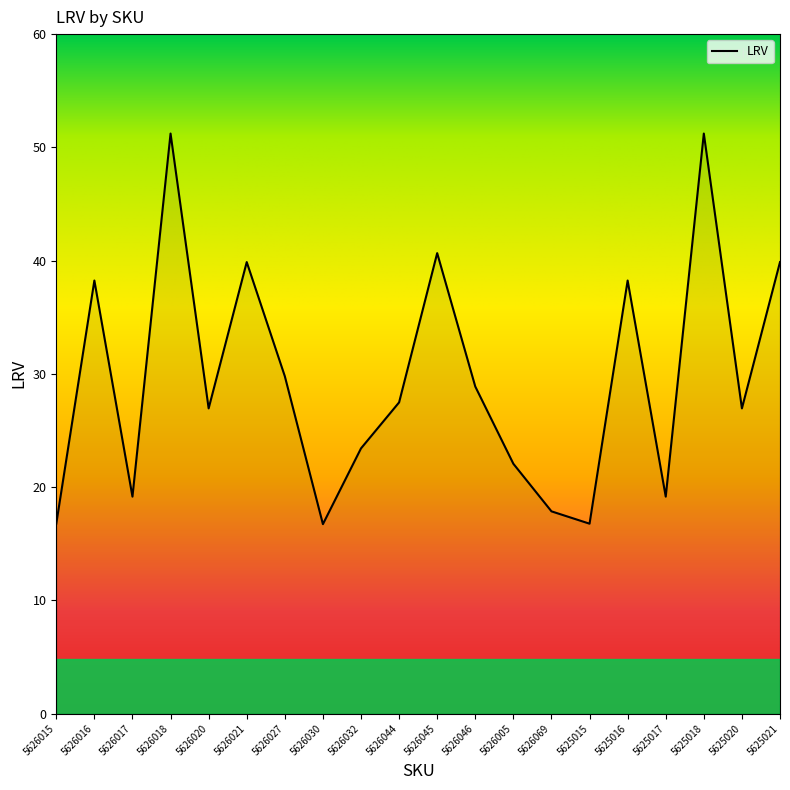

What is the difference between the values at 5626030 and 5626005?

5.3